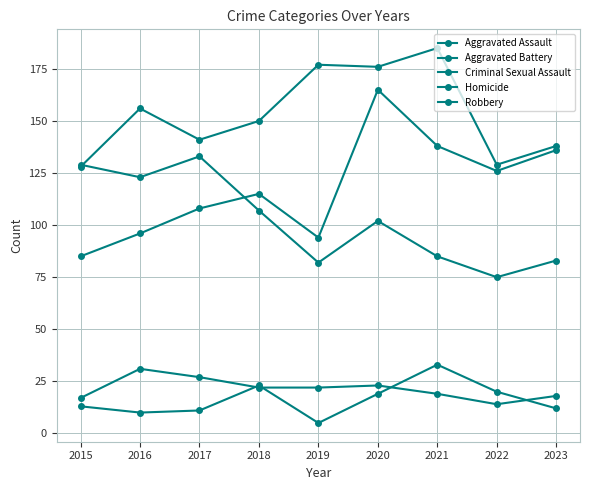

Does the chart have visible grid lines?

Yes